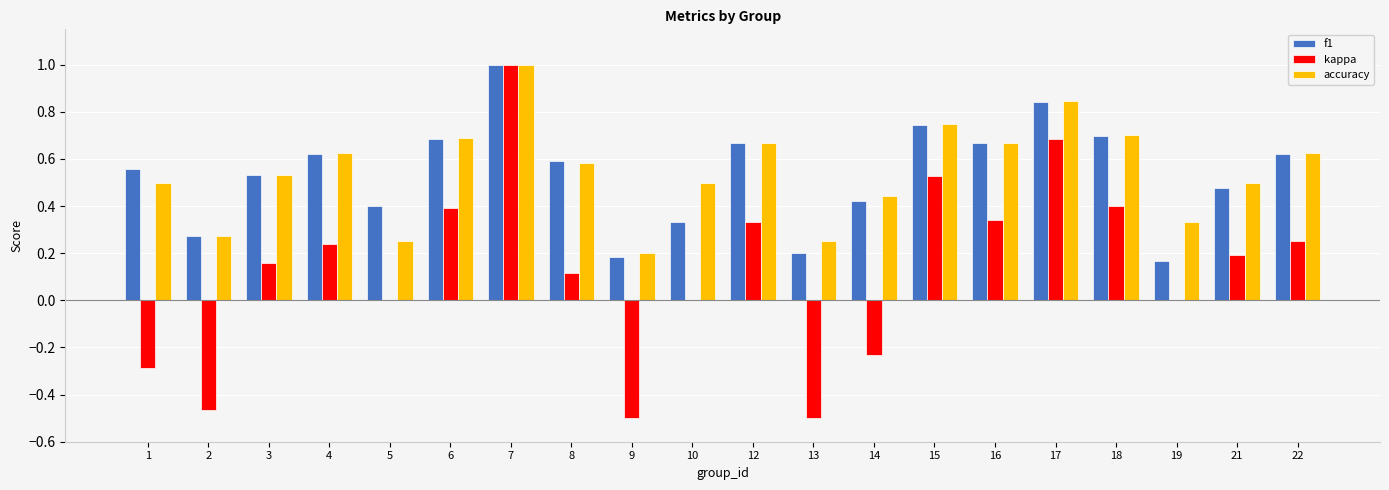

Which series changed the most between 2 and 13?

f1